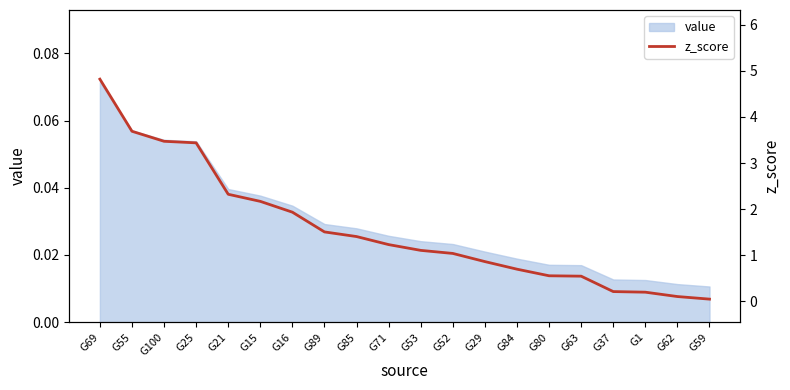

Reading left to right, transcribe all the data shown in this chart.

G69=4.8	G55=3.7	G100=3.5	G25=3.4	G21=2.3	G15=2.2	G16=1.9	G89=1.5	G85=1.4	G71=1.2	G53=1.1	G52=1.0	G29=0.9	G84=0.7	G80=0.6	G63=0.5	G37=0.2	G1=0.2	G62=0.1	G59=0.0